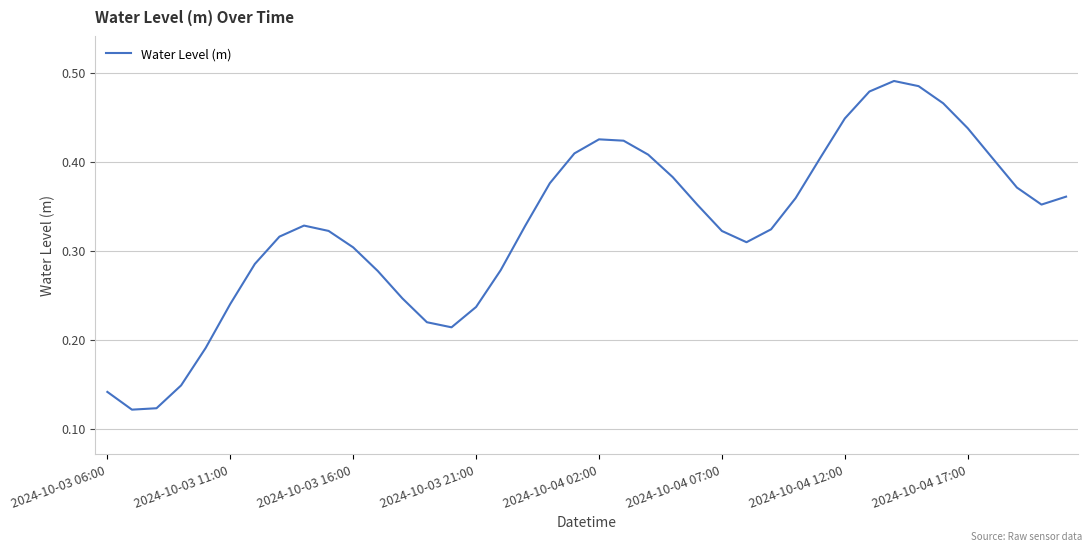

Is this an area chart (filled region under the line)?

No